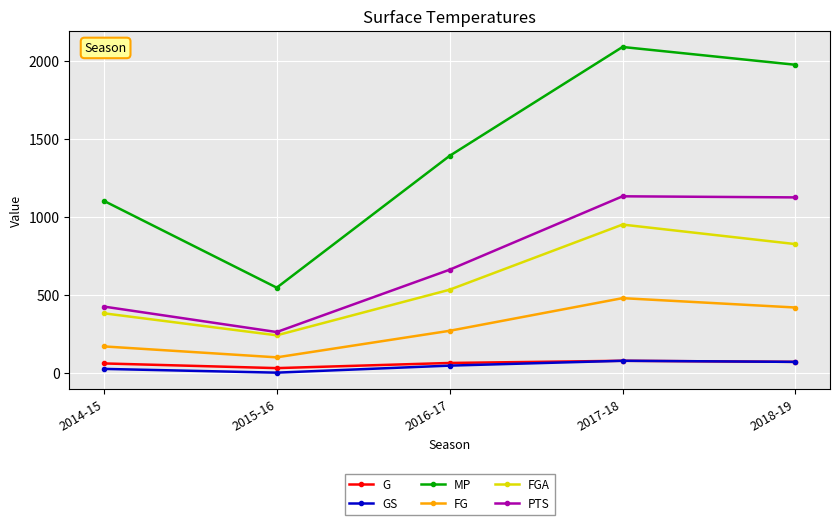

What position from the left is 2016-17?

3